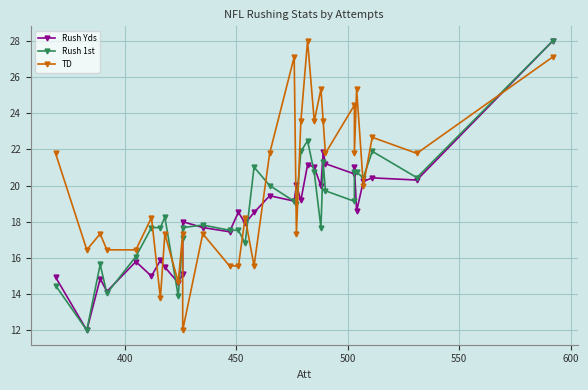

How many series are shown in this chart?

3